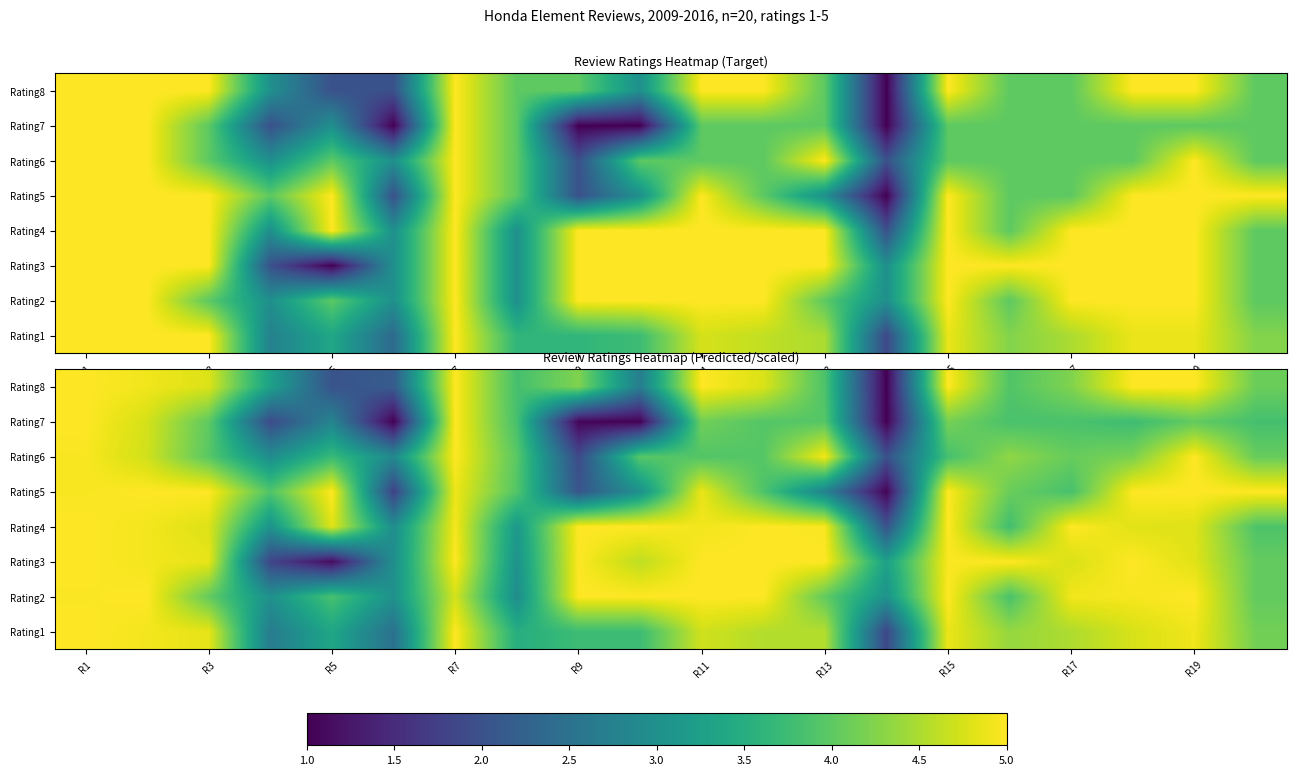

What is the total value across all series at R5?

26.7